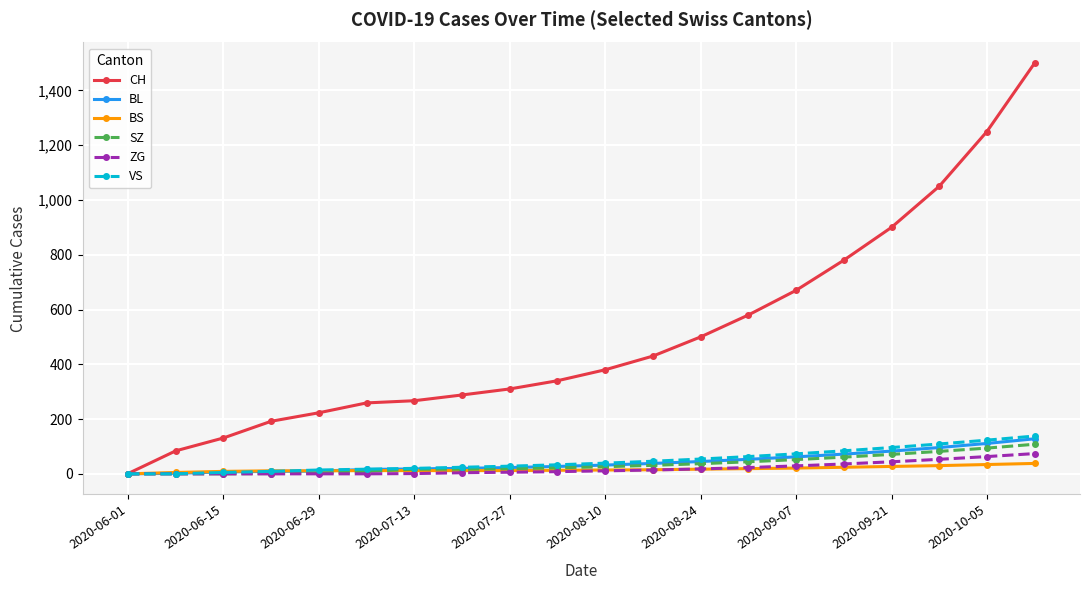

What is the greatest value displayed?

1500